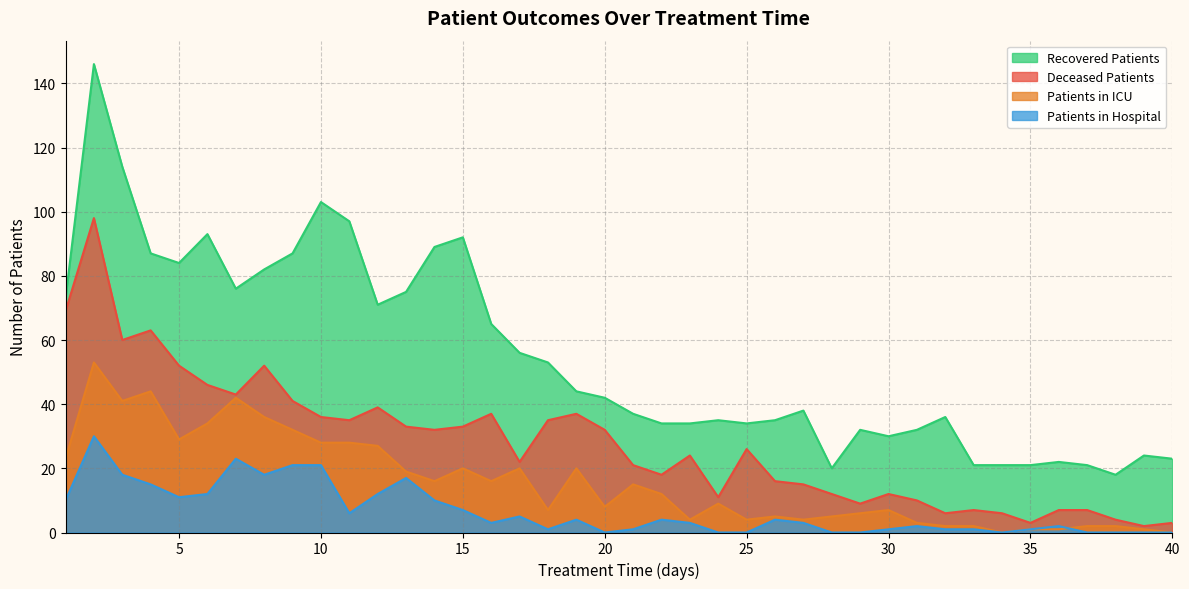

What is the value of the patients_in_icu point at the 33rd from the left?

2